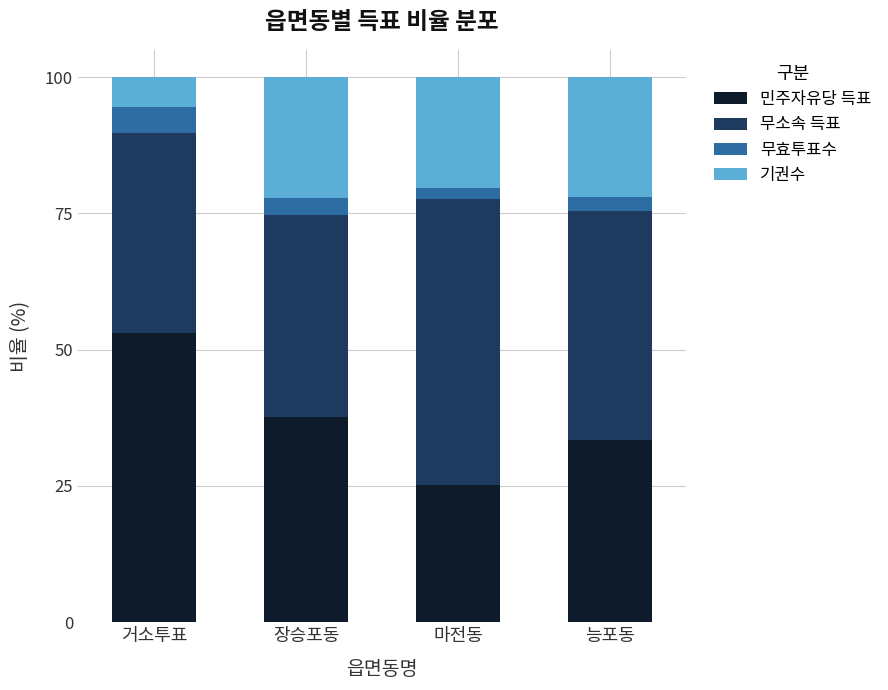

What is the total value across all series at 거소투표?

100.0